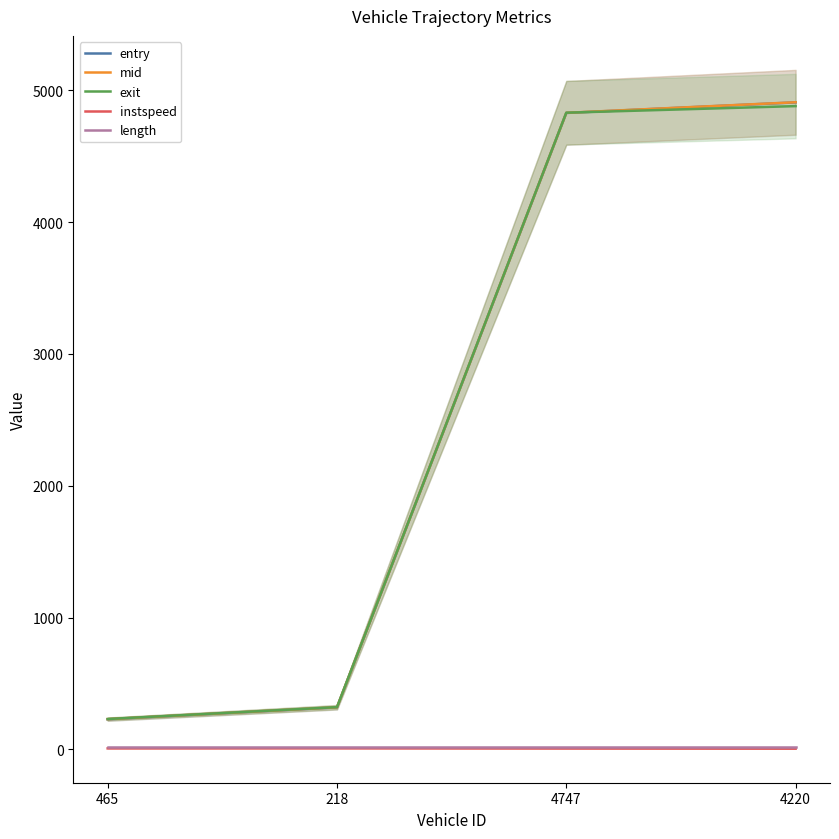

What is the label of the 4th point from the right?

465